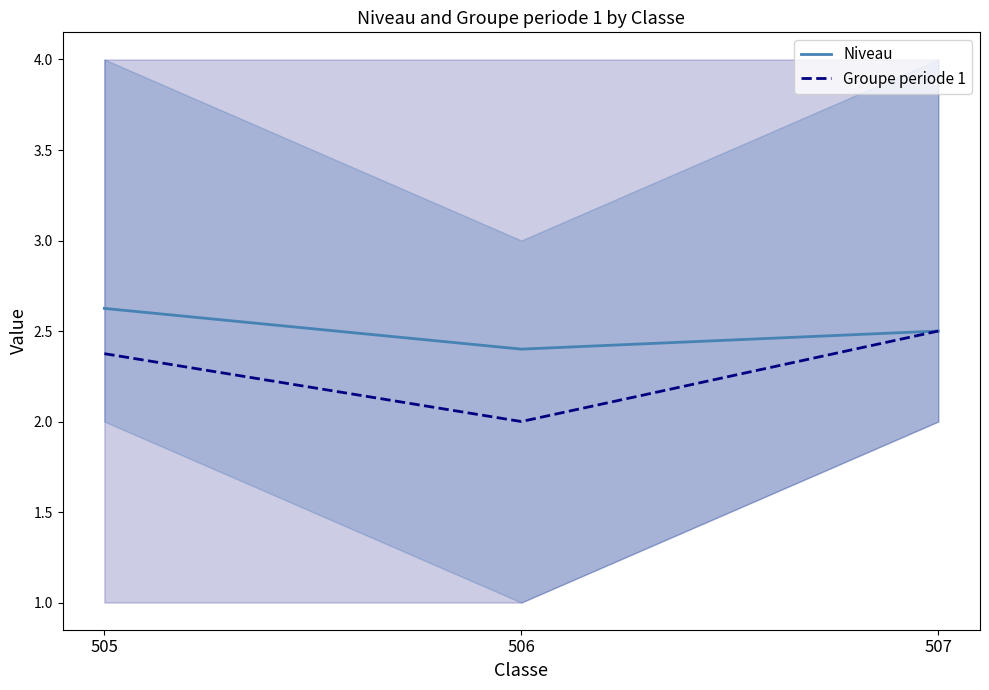

What are all the series names shown in the legend?

Niveau, Groupe periode 1